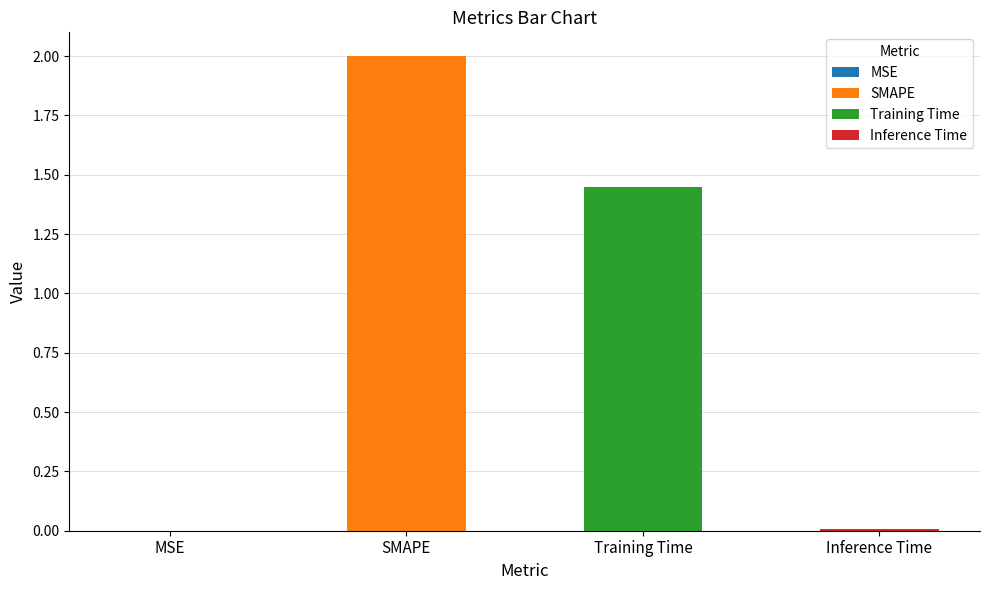

Reading right to left, what are all the values shown in this chart?

0.0	1.4	2.0	0.0